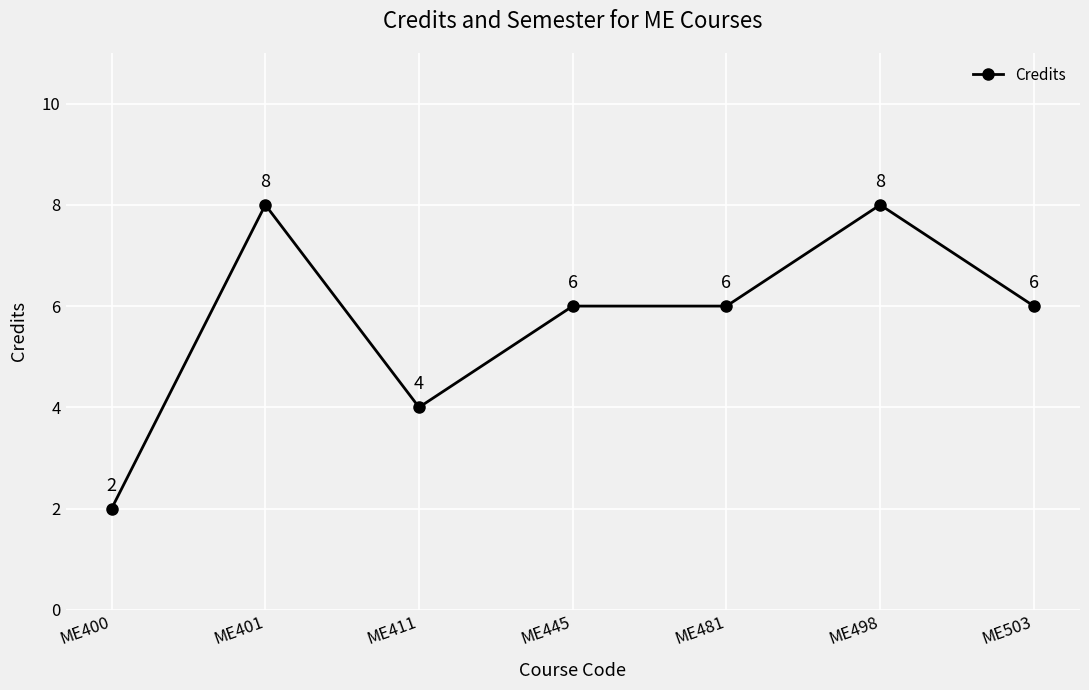

Reading left to right, transcribe all the data shown in this chart.

2	8	4	6	6	8	6